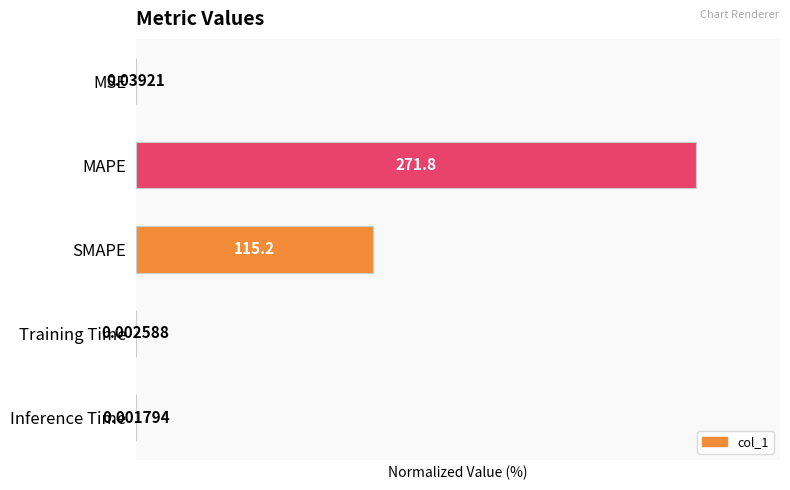

Does the chart contain stacked bars?

No